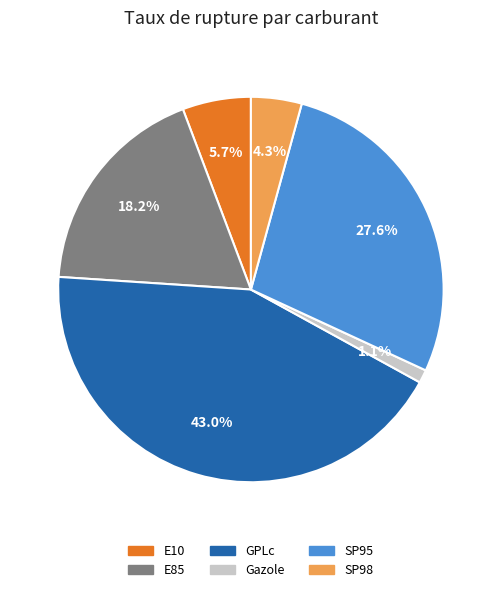

To the nearest percent, what is the difference between the GPLc and SP95 slice percentages?

15%